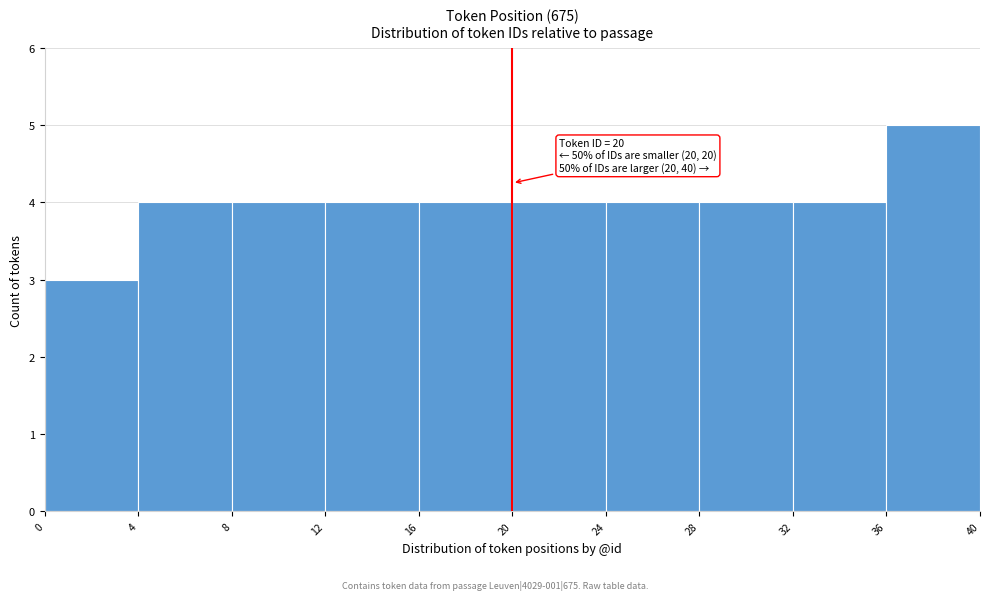

Over which range of the x-axis is the bar tallest?

36 to 40